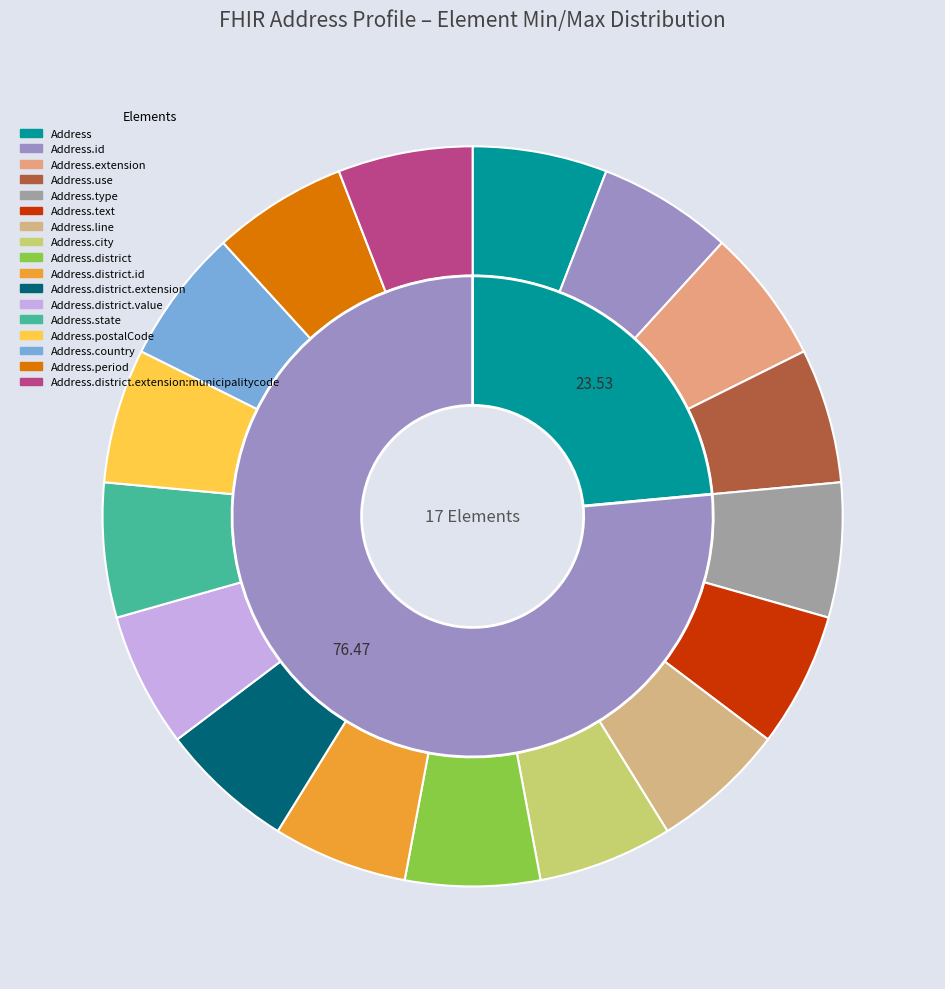

Which category has the biggest portion of the pie?

Address